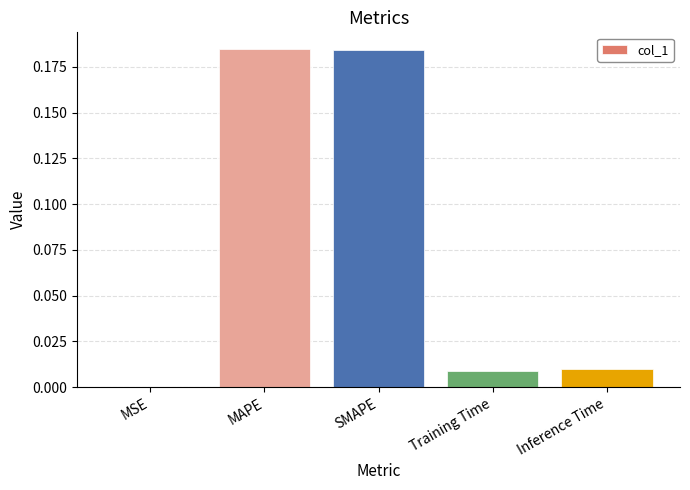

Is it true that the value at SMAPE is 0.1?

False